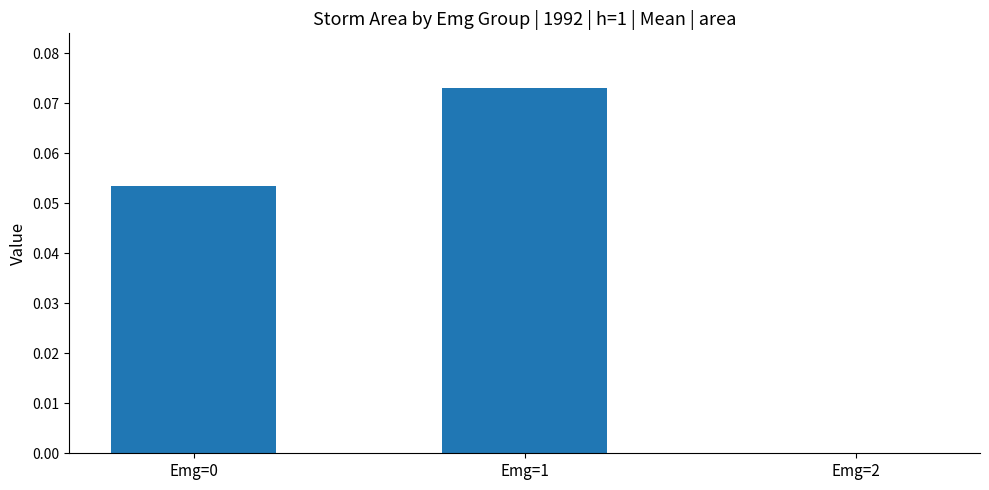

Which category has the highest value across all series?

Emg=1